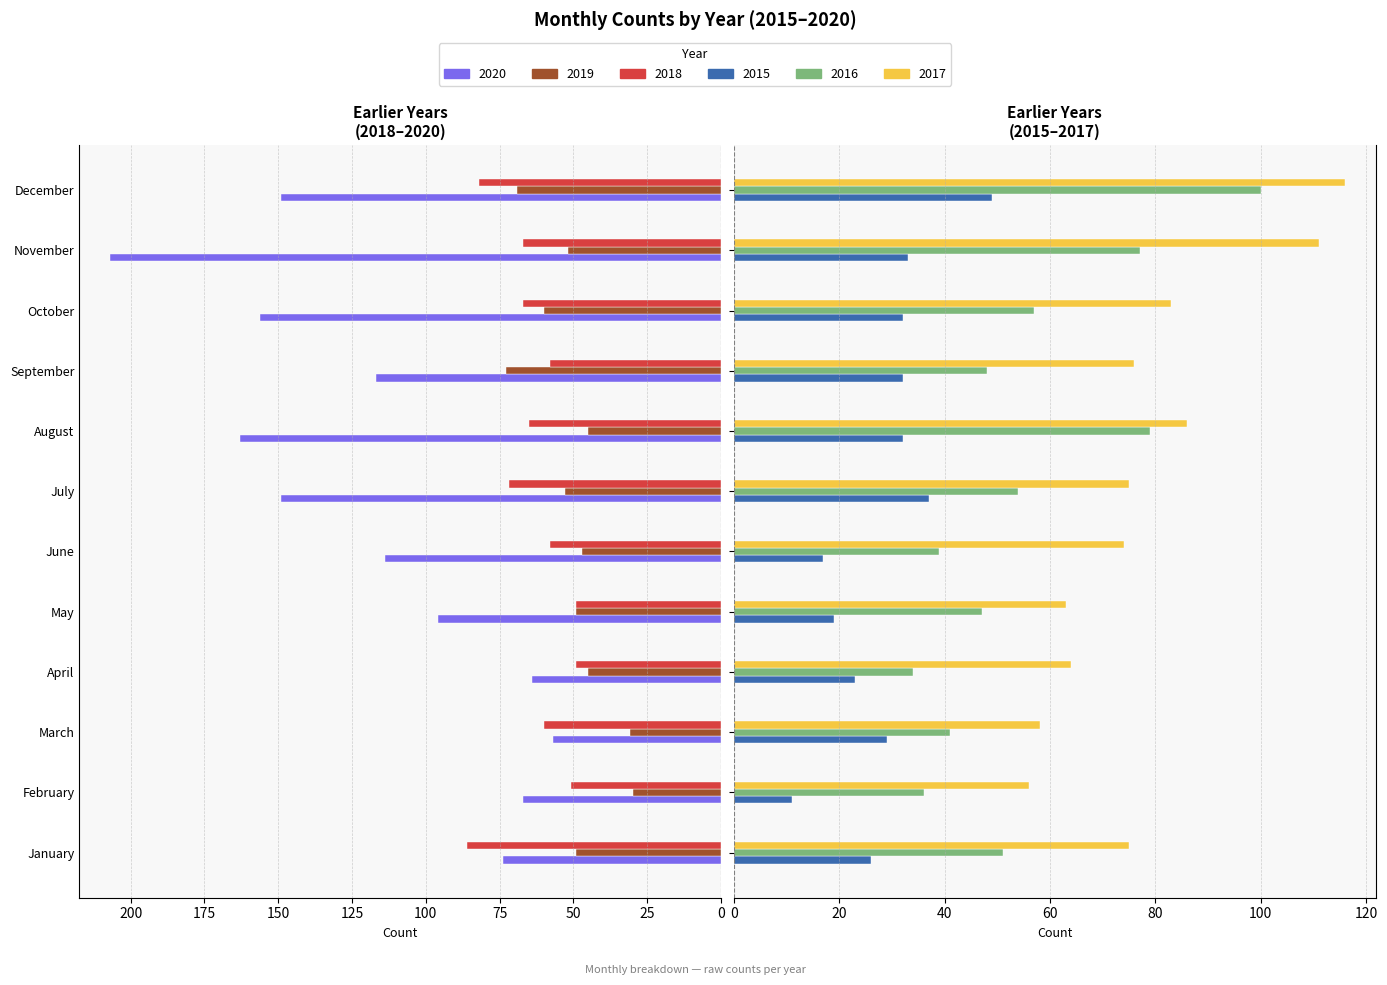

At which label does 2015 first exceed 32?

July